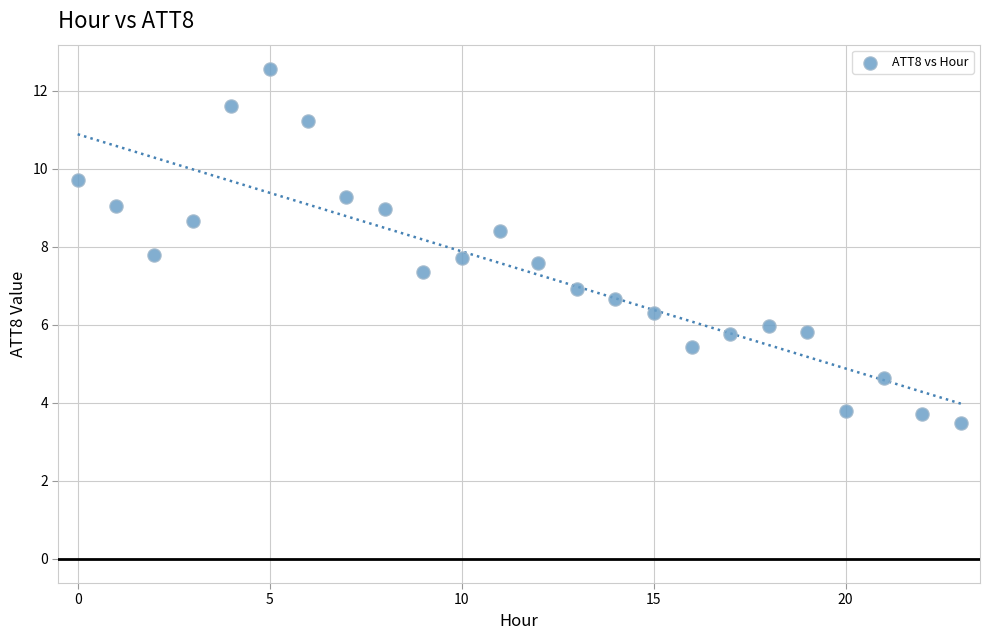

What is the range of Y values (max minus min)?

9.1